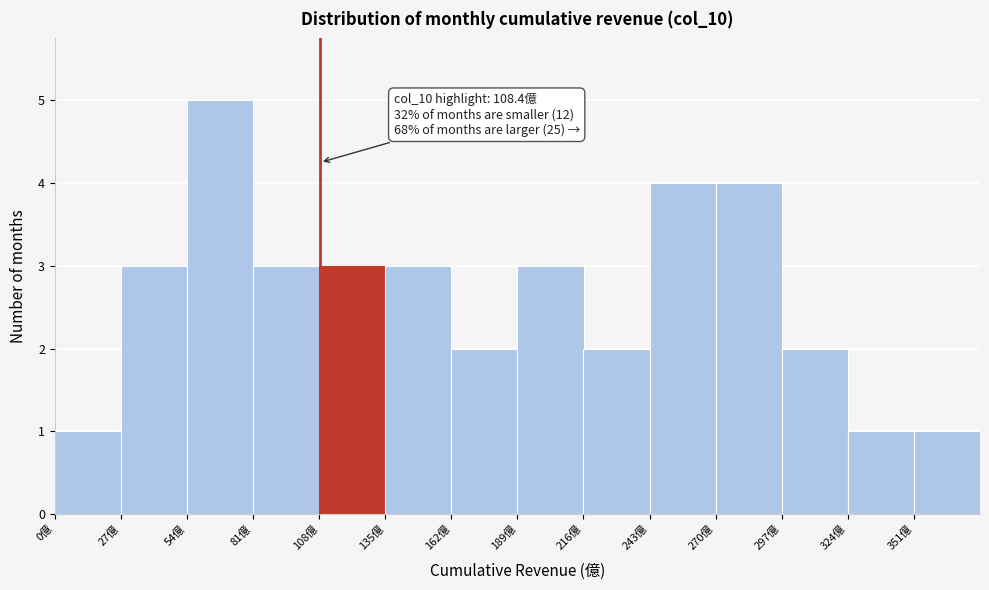

Over which range of the x-axis is the bar tallest?

54 to 81